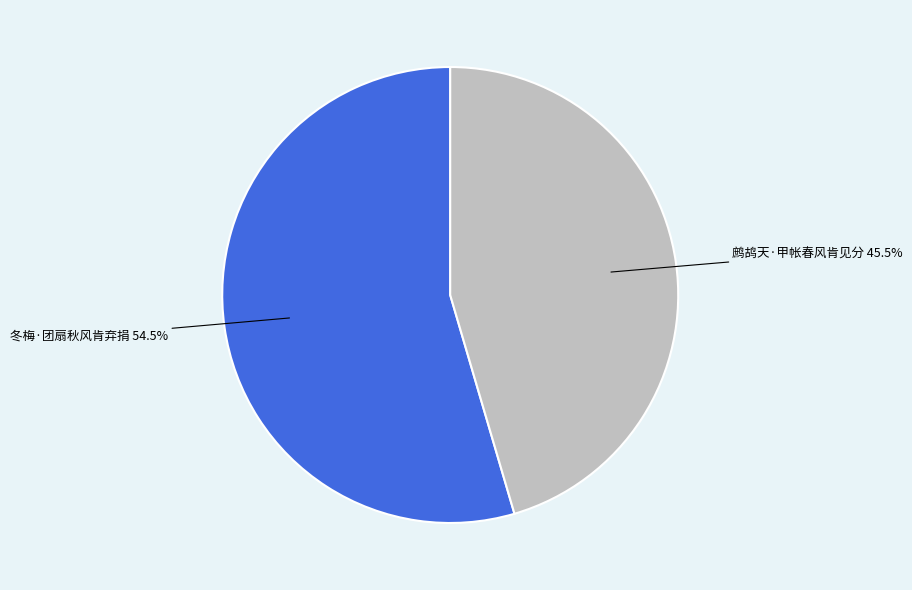

What is the largest slice in the pie chart?

冬梅·团扇秋风肯弃捐